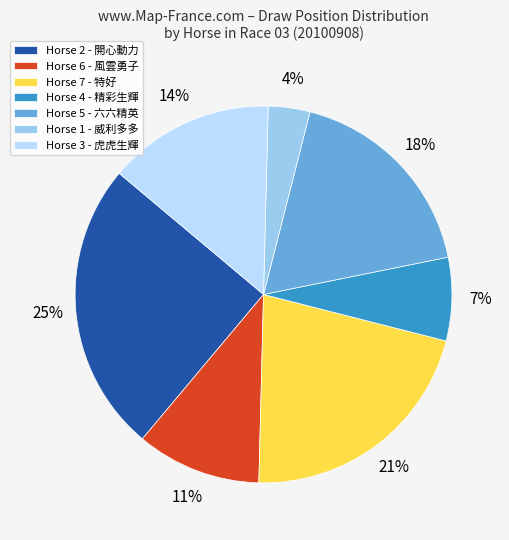

How many slices are in this pie chart?

7